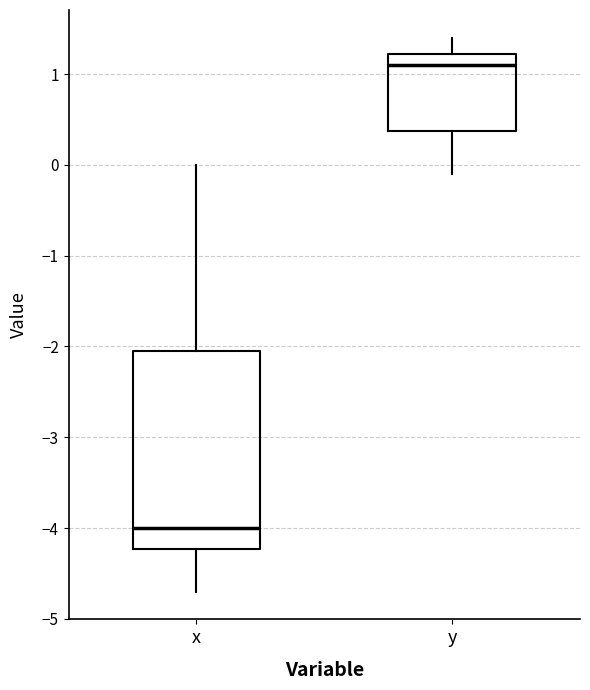

Reading left to right, read every box against the y-axis: the position of its median line, the range the box covers, and the ends of its whiskers. The values are not printed on the chart, so give them approximately, as read against the axis.

x: median -4.0, box -4.2 to -2.0, whiskers -4.7 to 0.0
y: median 1.1, box 0.4 to 1.2, whiskers -0.1 to 1.4